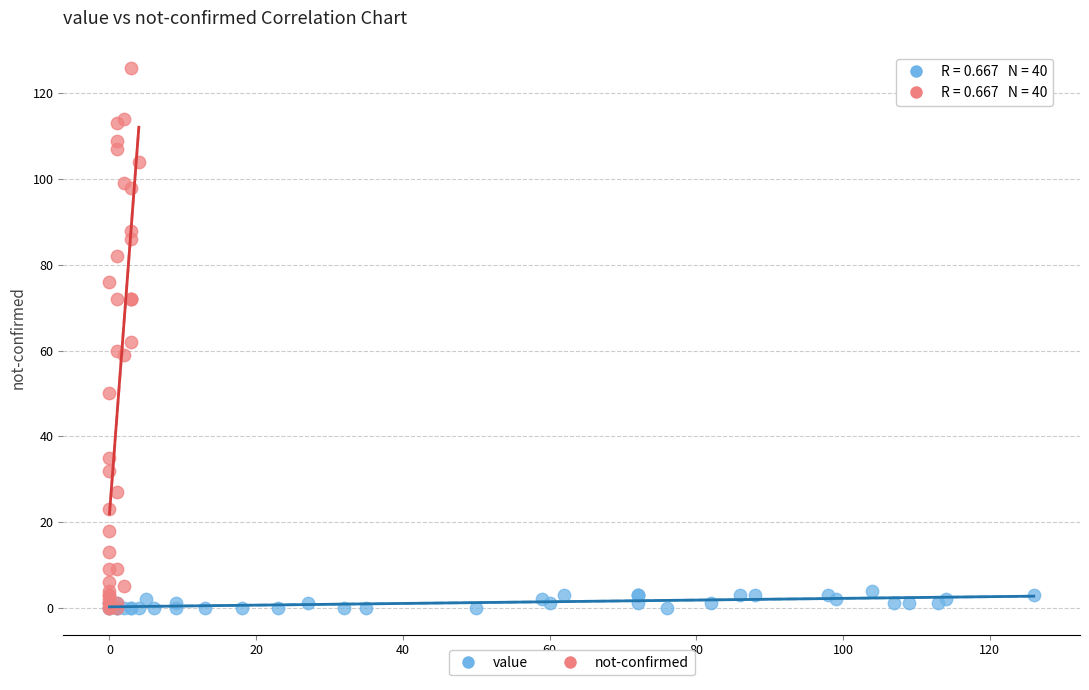

Which series reaches the maximum Y coordinate?

not-confirmed